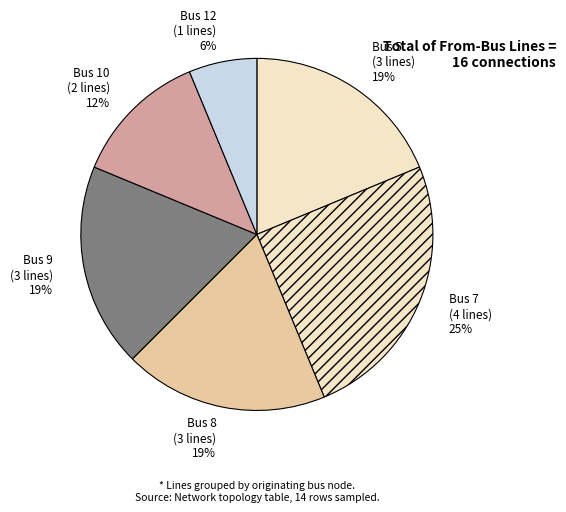

To the nearest percent, what is the average slice percentage?

17%